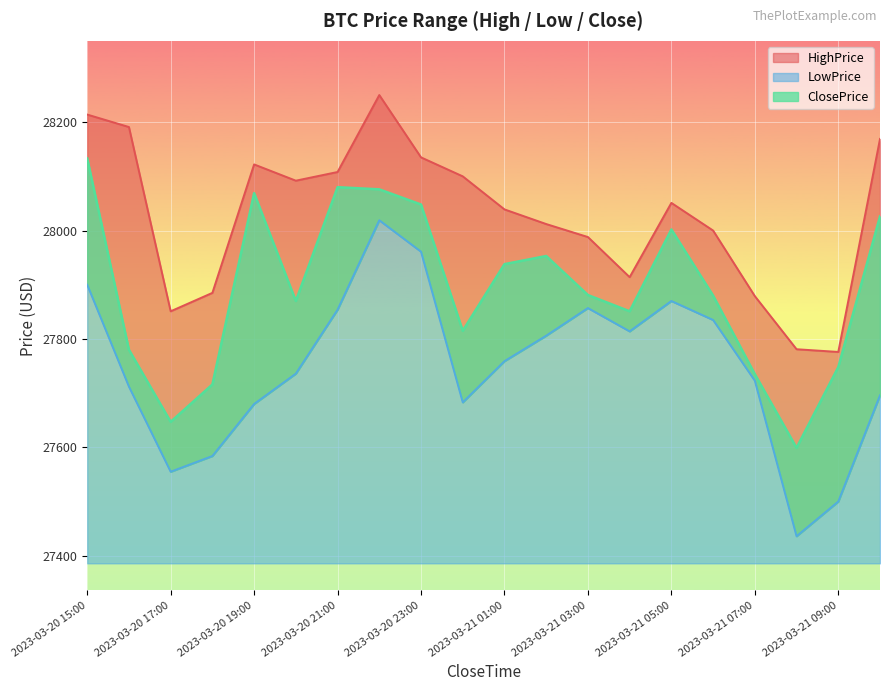

How many categories are shown in the chart?

20